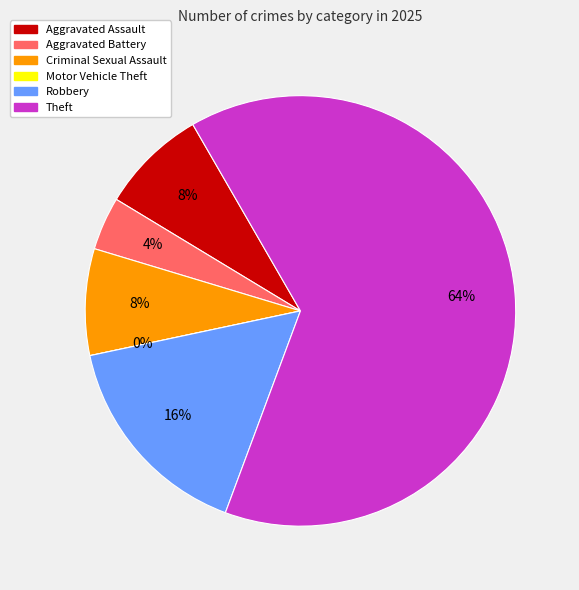

Does Theft represent more than half of the total?

Yes